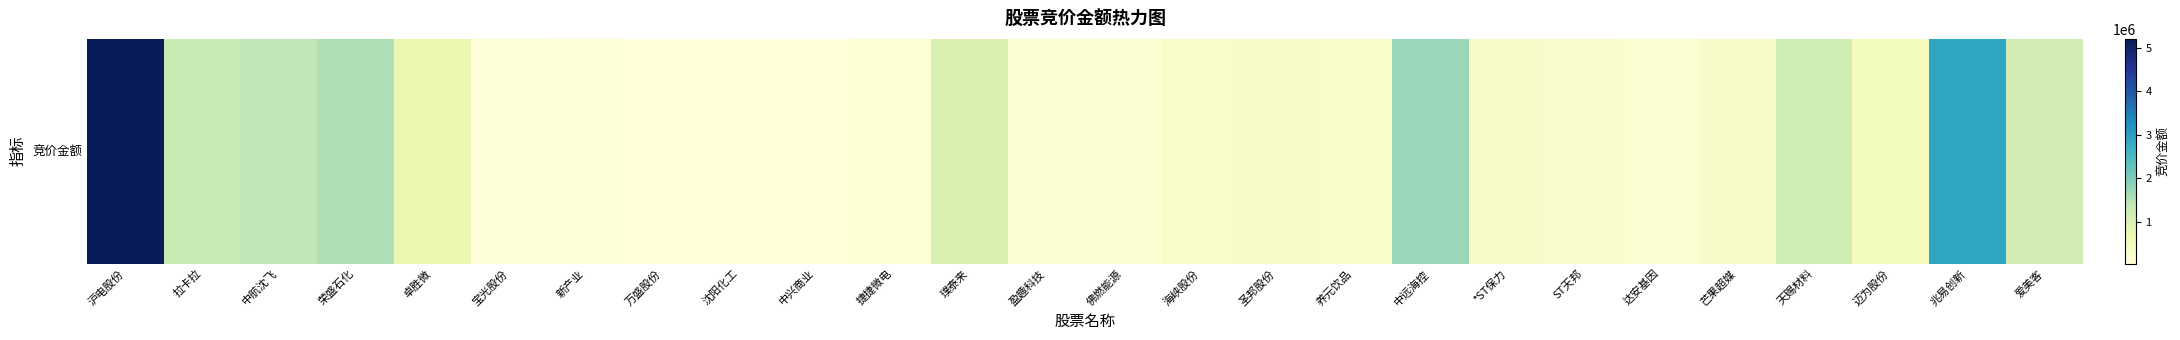

Rank the categories by value from lowest to highest.

万盛股份, 沈阳化工, 中兴商业, 新产业, 宝光股份, 捷捷微电, 佛燃能源, 盈趣科技, 达安基因, ST天邦, 养元饮品, 海峡股份, *ST保力, 芒果超媒, 圣邦股份, 迈为股份, 卓胜微, 璞泰来, 爱美客, 天赐材料, 拉卡拉, 中航沈飞, 荣盛石化, 中远海控, 兆易创新, 沪电股份